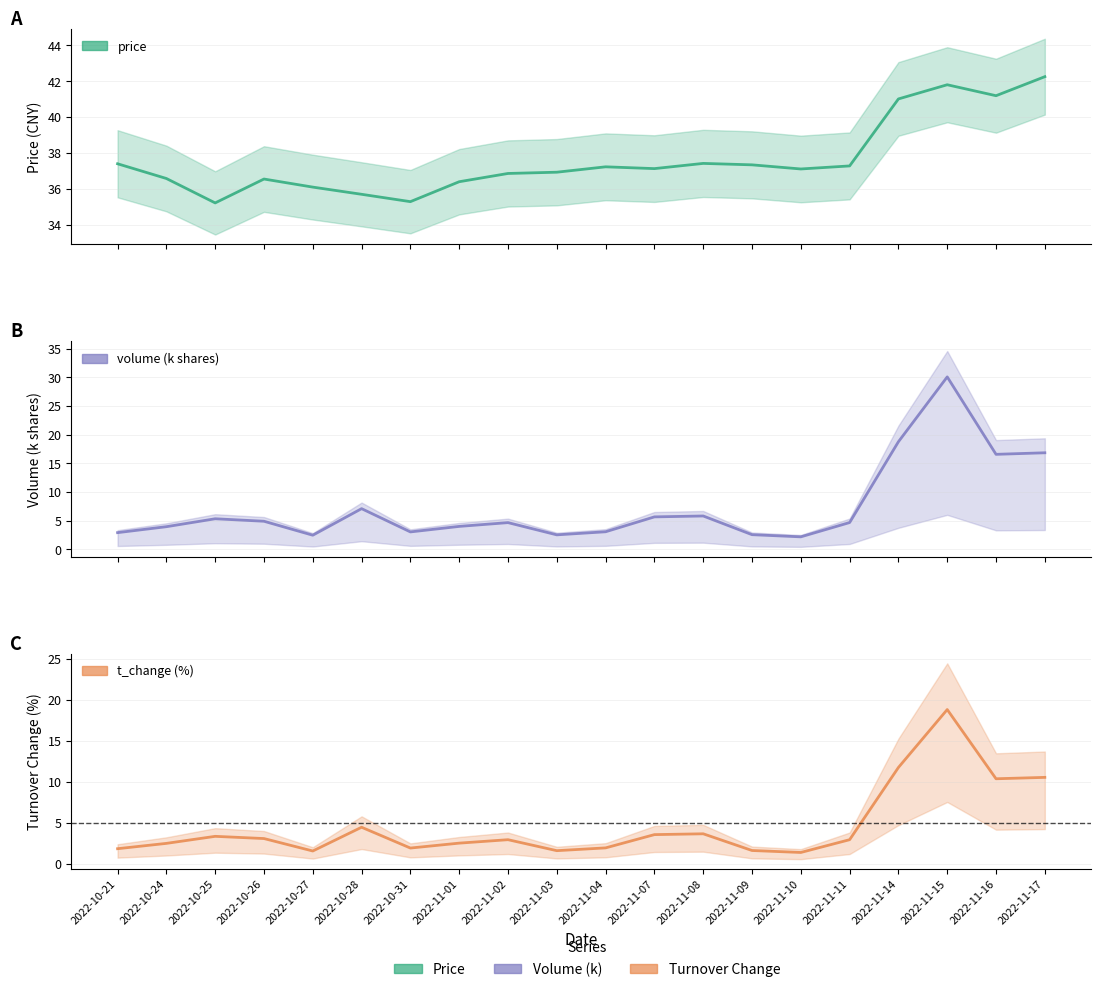

What is the label of the 1st point from the left?

2022-10-21